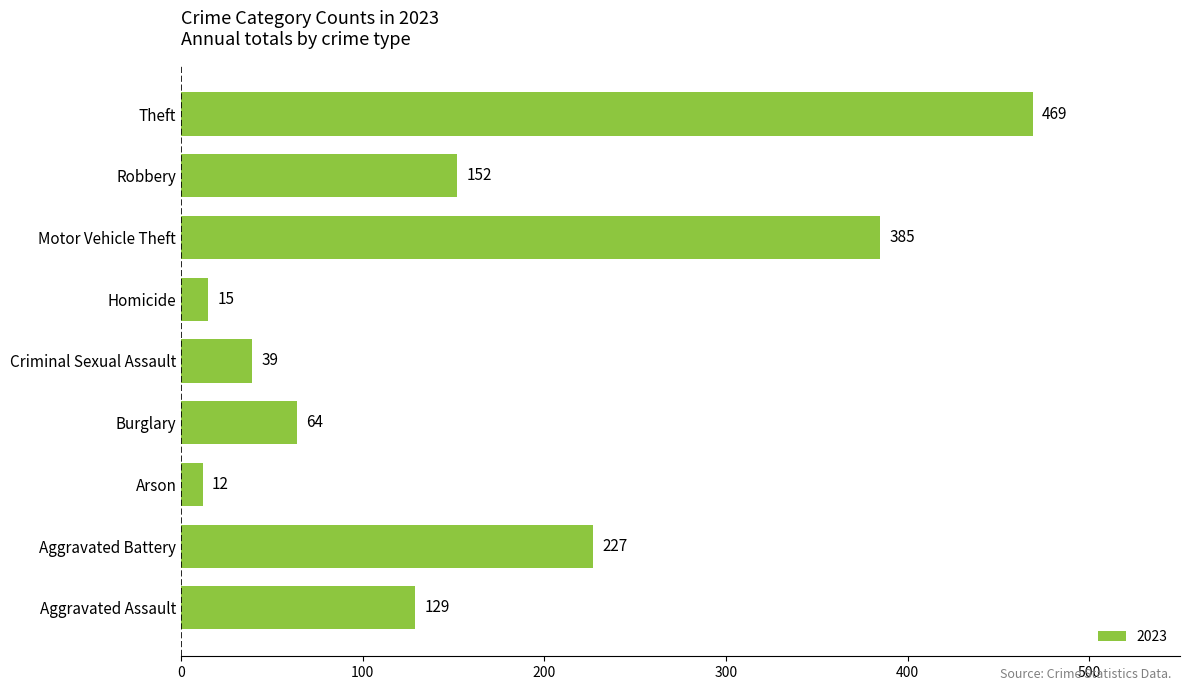

How many bars are there in total?

9